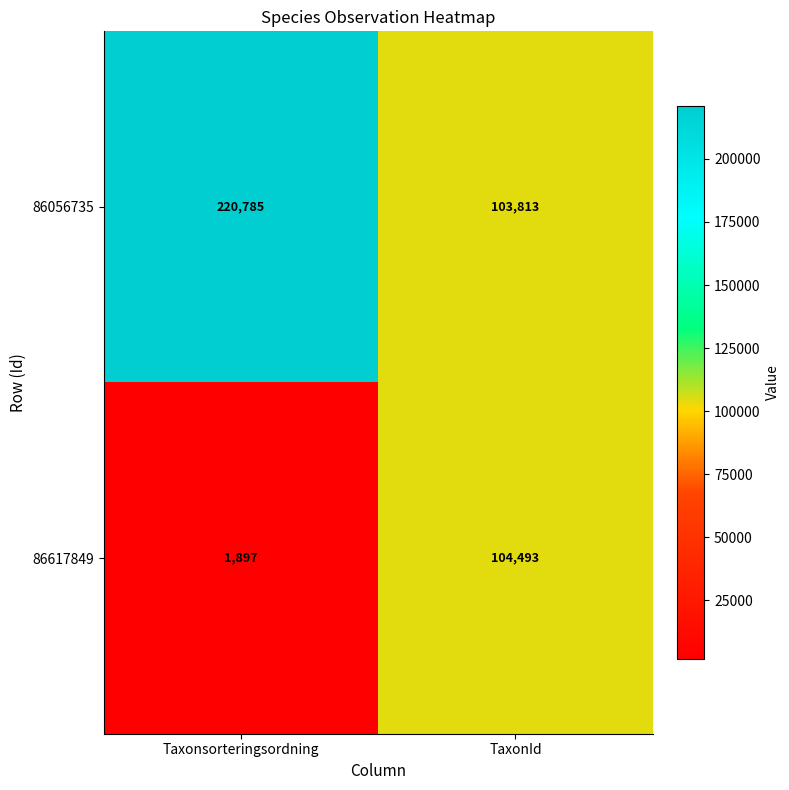

Which series has the largest range (max minus min)?

86056735